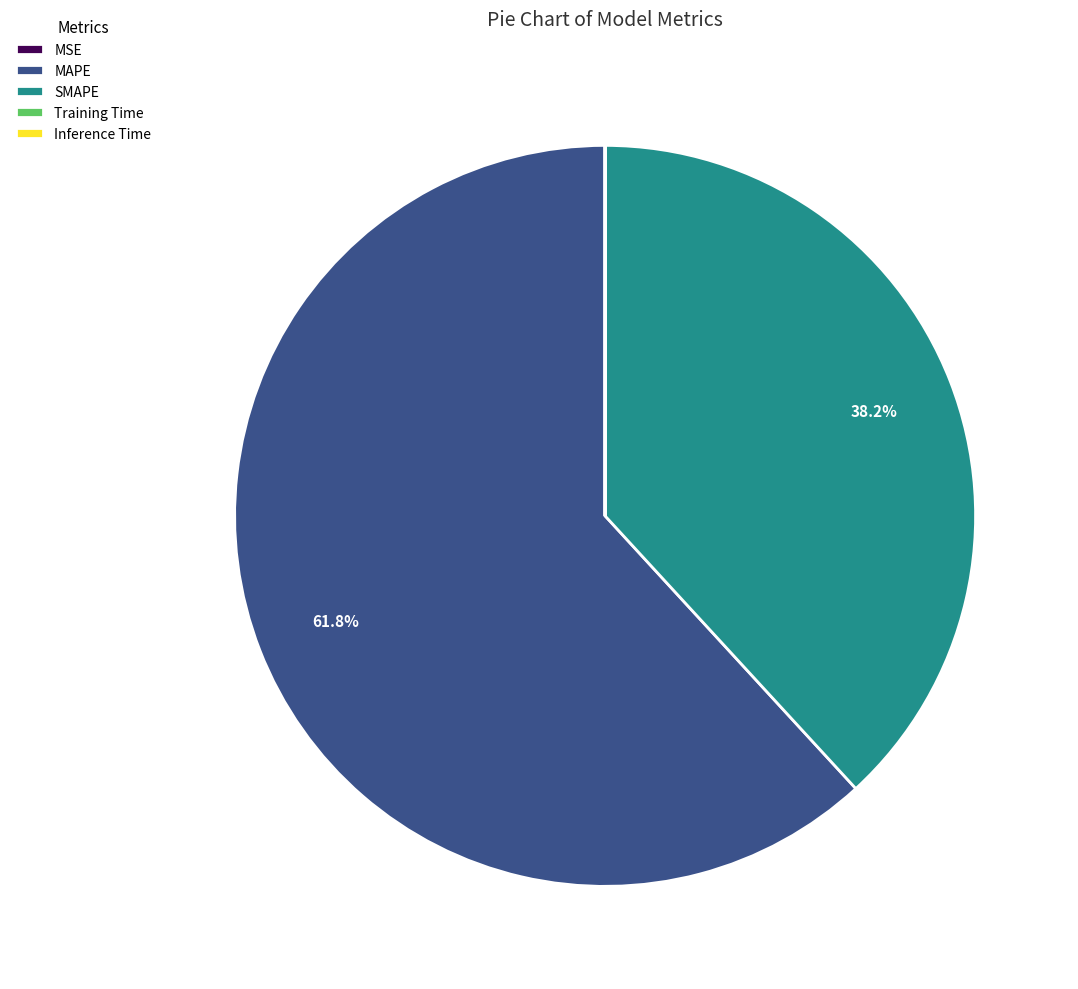

Which category has the biggest portion of the pie?

MAPE